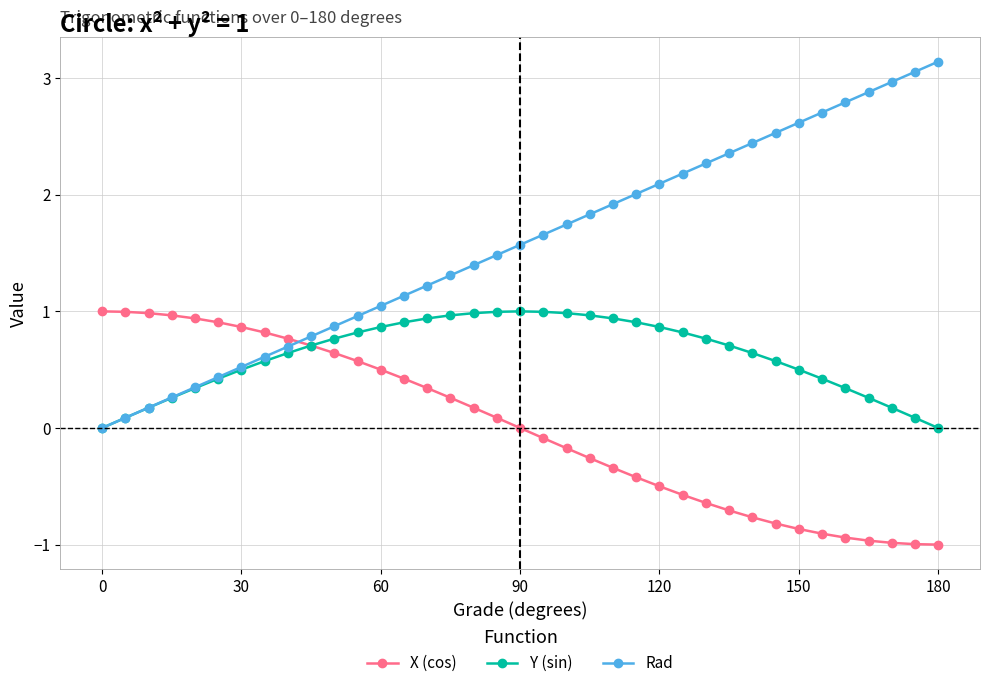

What is the value of the Rad point at the 6th from the left?

0.4